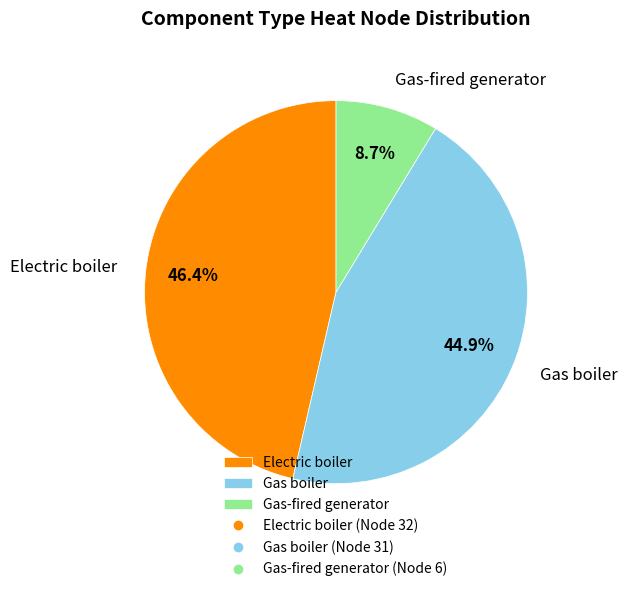

To the nearest percent, what portion does Gas boiler represent?

45%